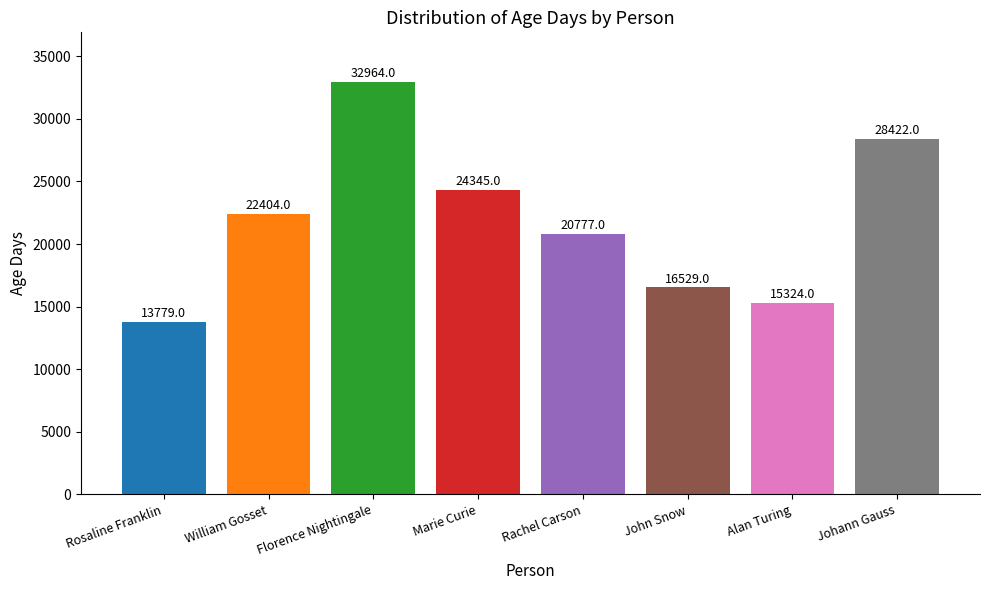

What is the smallest value displayed?

13779